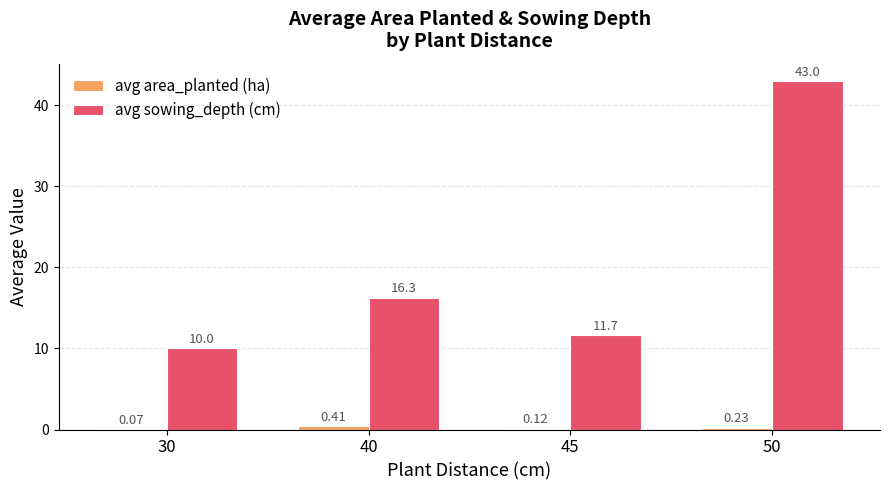

What is the sum of all avg sowing_depth (cm) values?

81.0